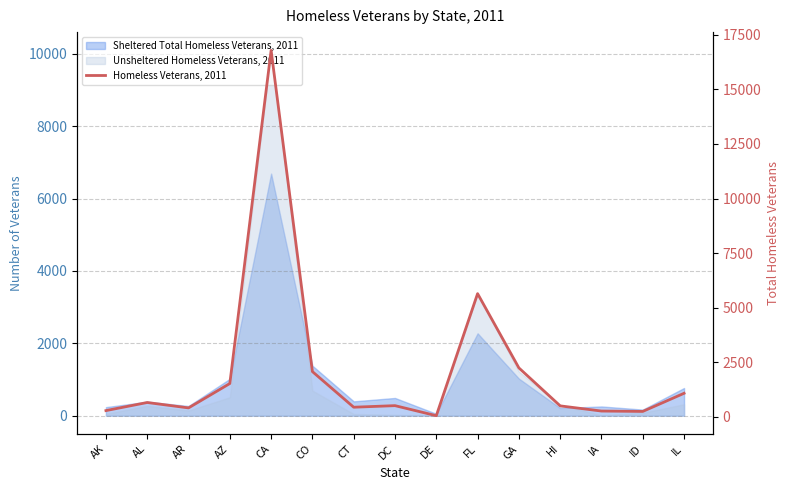

What is the label of the 11th point from the left?

GA